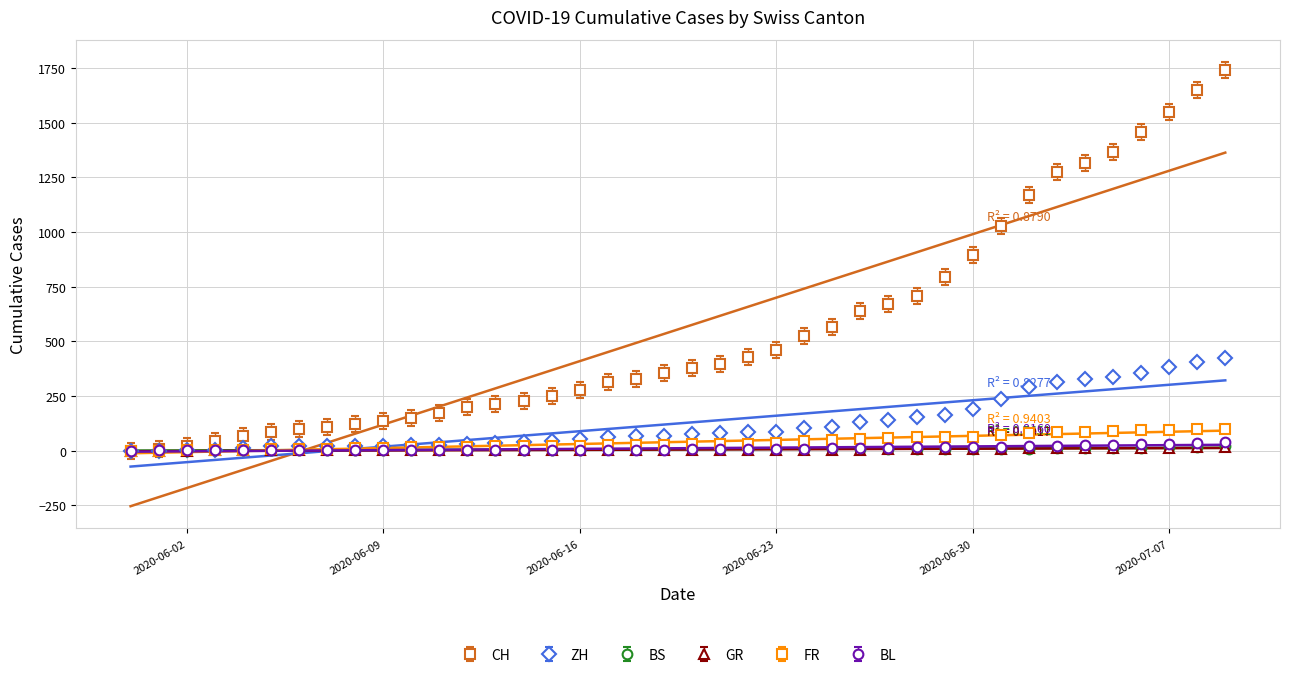

At which label does ZH reach its minimum?

2020-05-31